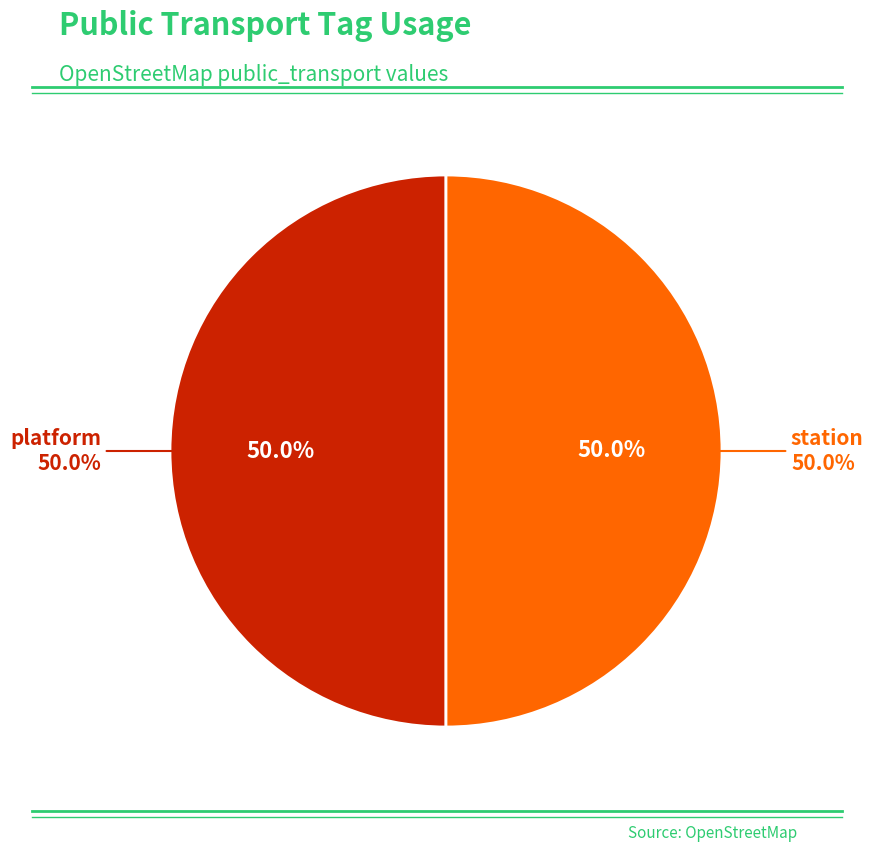

Which category has the biggest portion of the pie?

platform